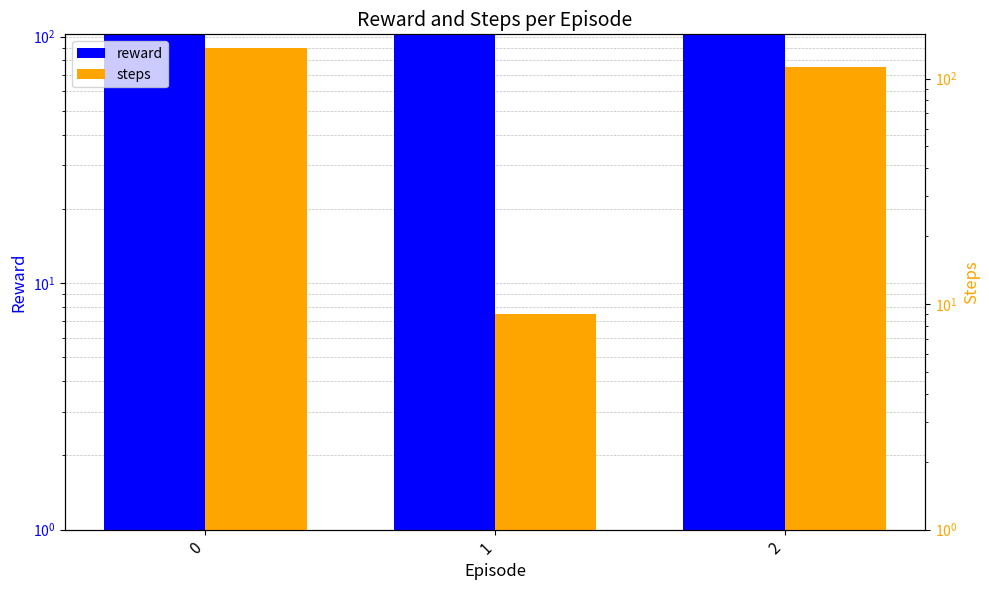

Reading left to right, what are all the values shown in this chart?

reward: 0=102.1	1=101.2	2=101.7
steps: 0=137.0	1=9.0	2=112.0